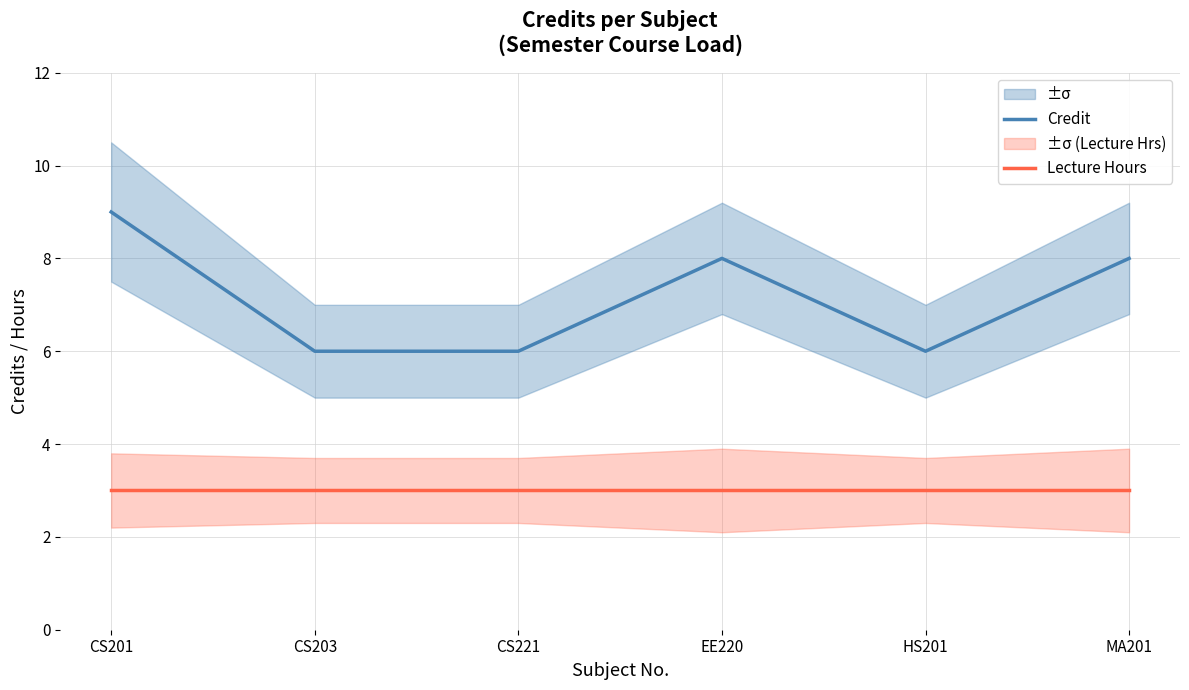

What is the highest value of the Credit series?

9